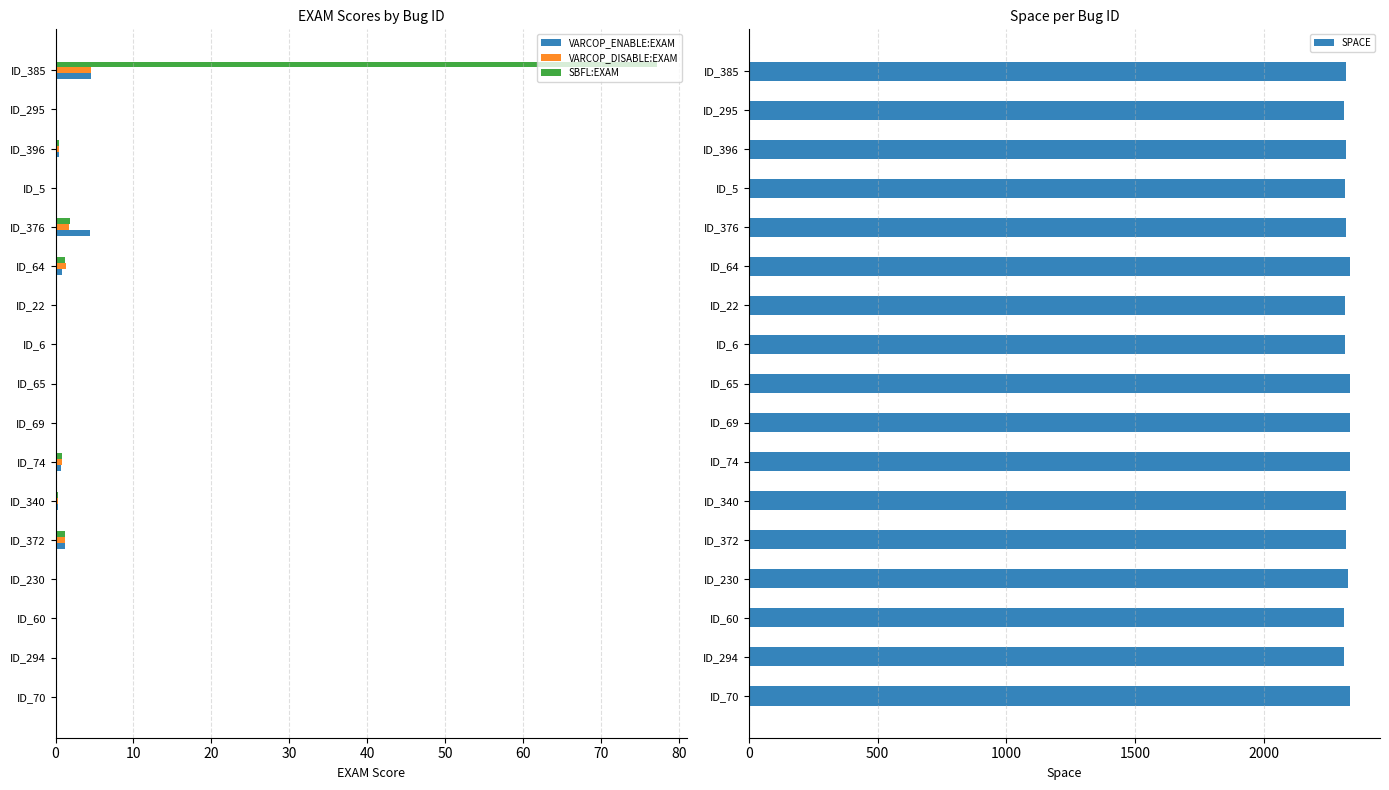

What is the highest value of the VARCOP_ENABLE:EXAM series?

4.5